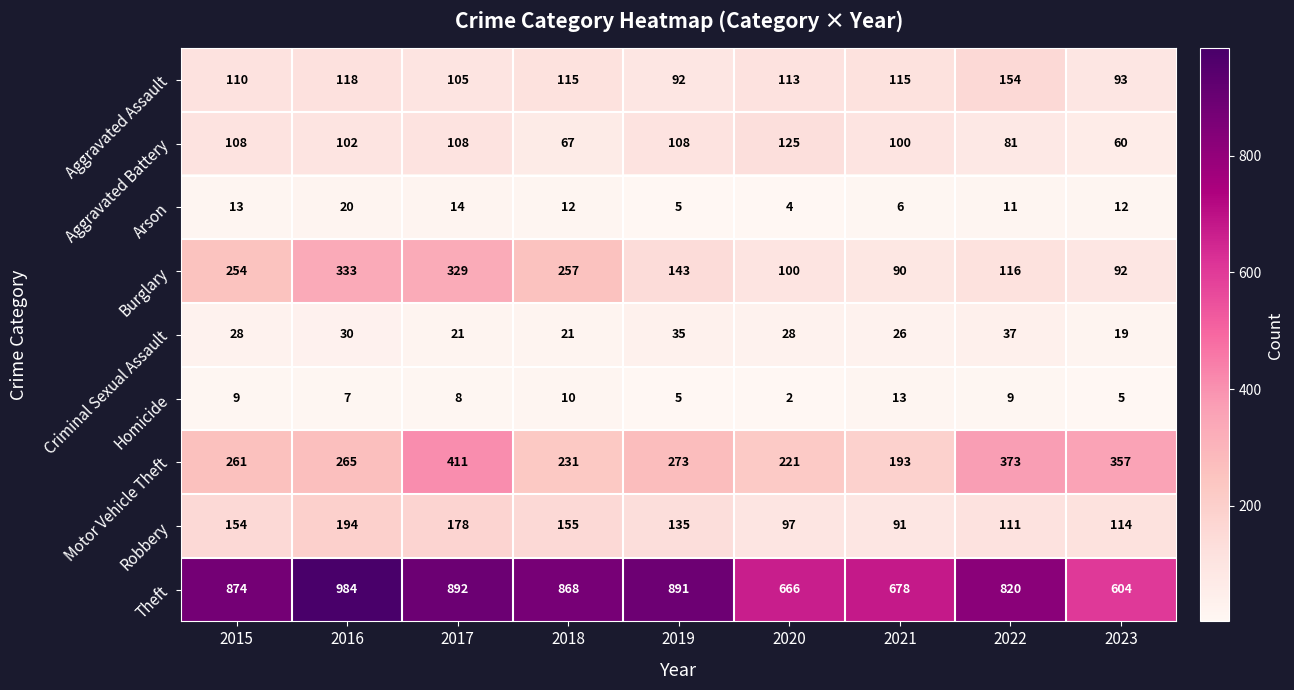

Which category has the highest value across all series?

2016